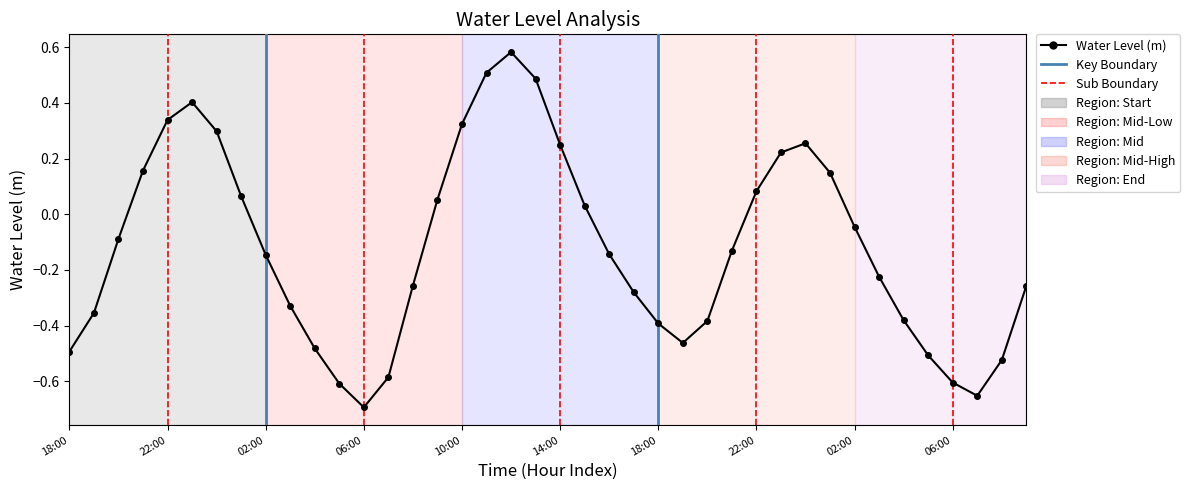

True or false: the data has more than 2 interior local peaks.

True